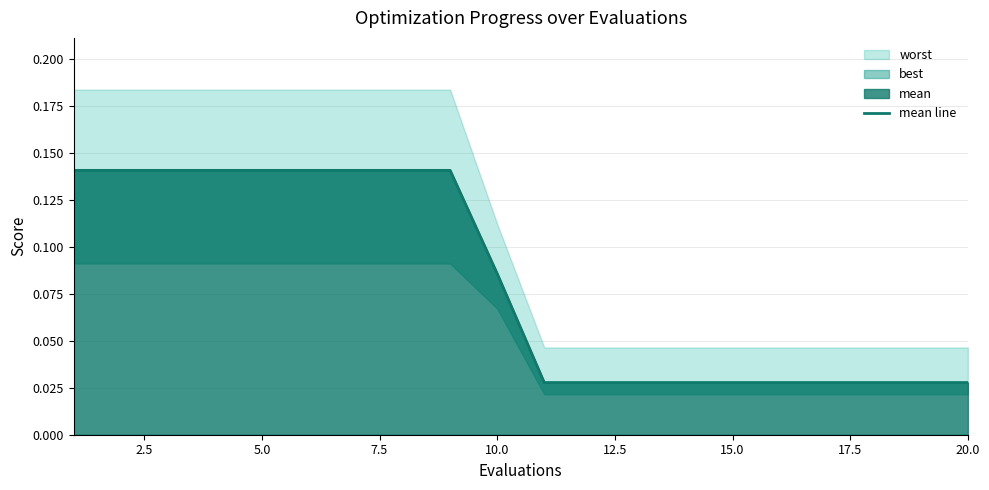

What is the average value?

0.1